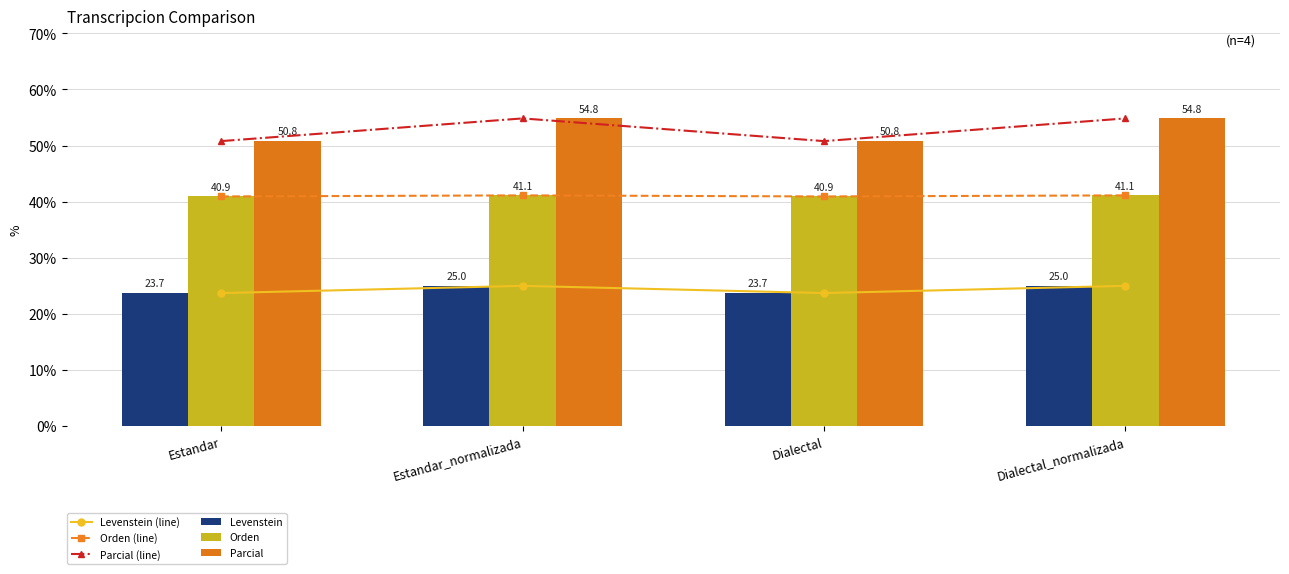

What is the label of the 4th bar from the left?

Dialectal_normalizada